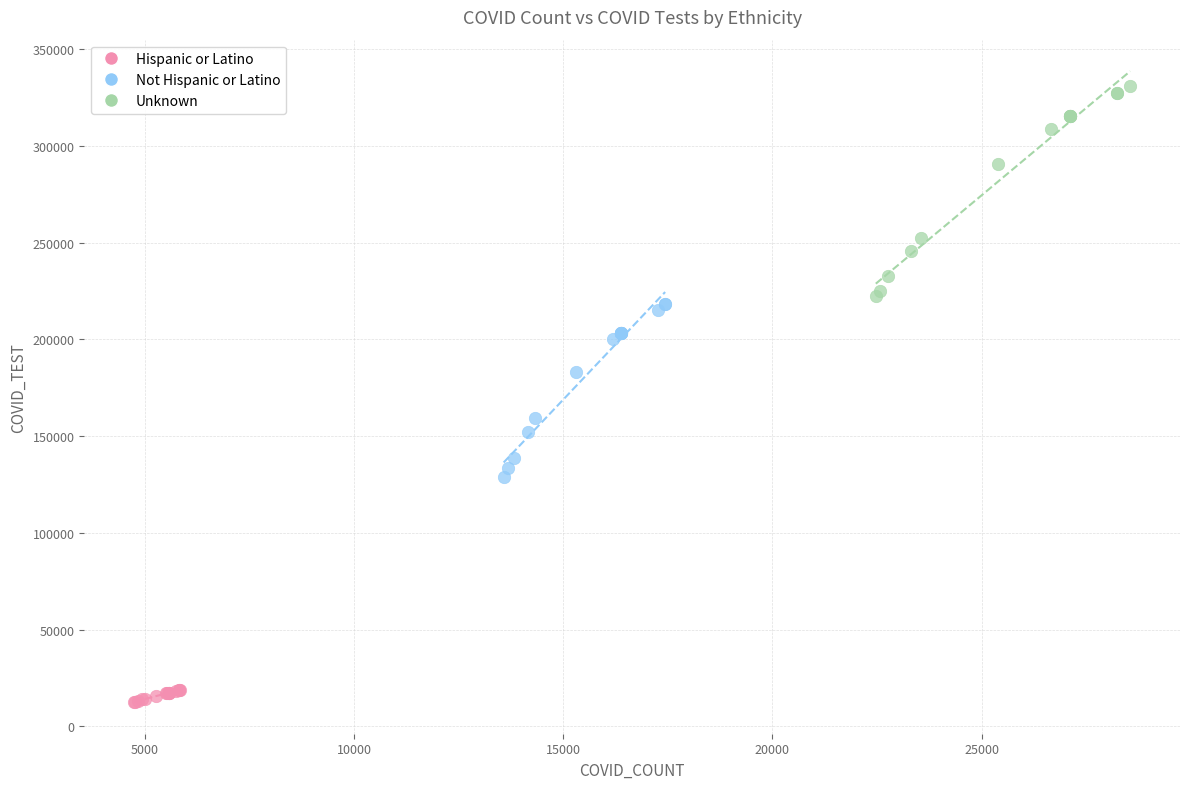

Which series reaches the minimum Y coordinate?

Hispanic or Latino